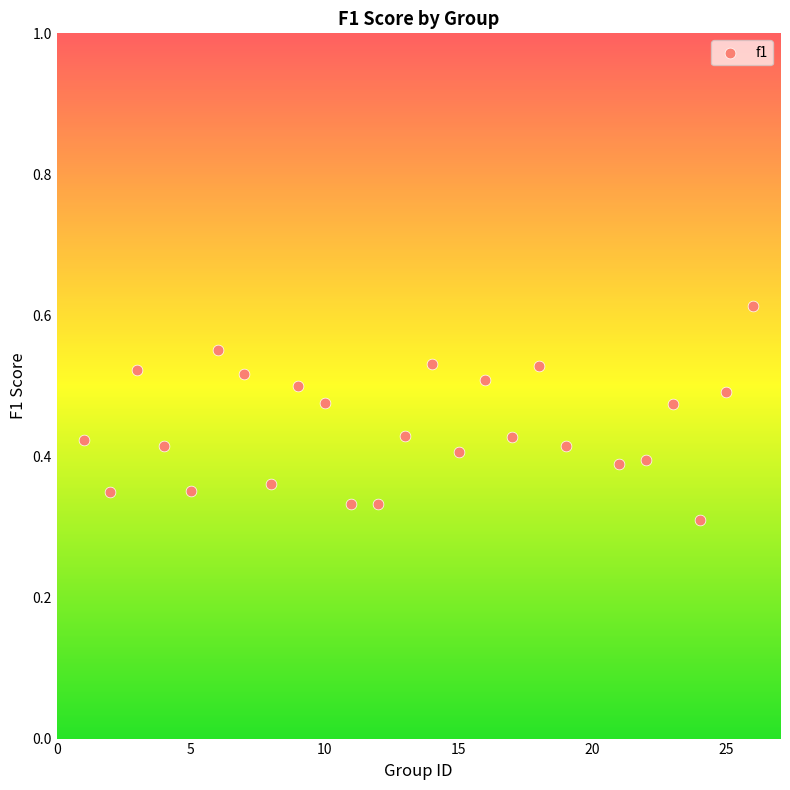

What is the range of X values (max minus min)?

25.0